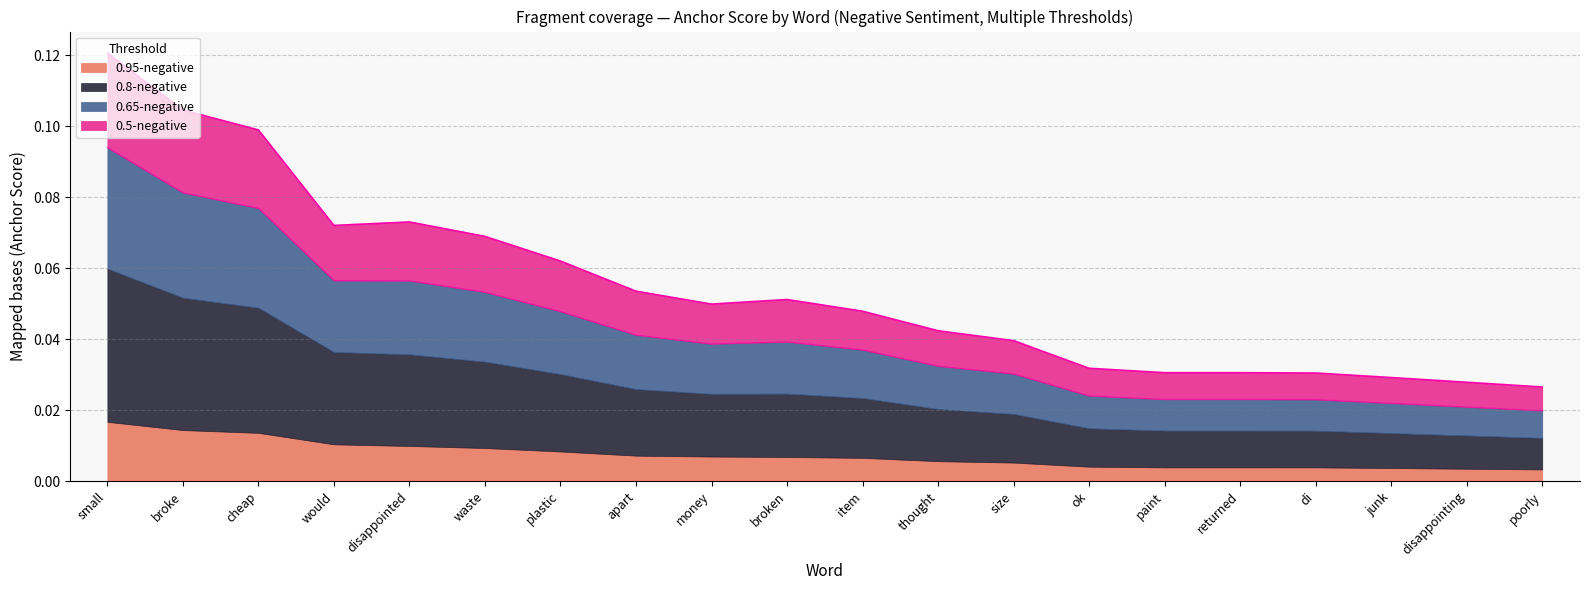

True or false: 0.95-negative and 0.8-negative intersect in this chart.

False